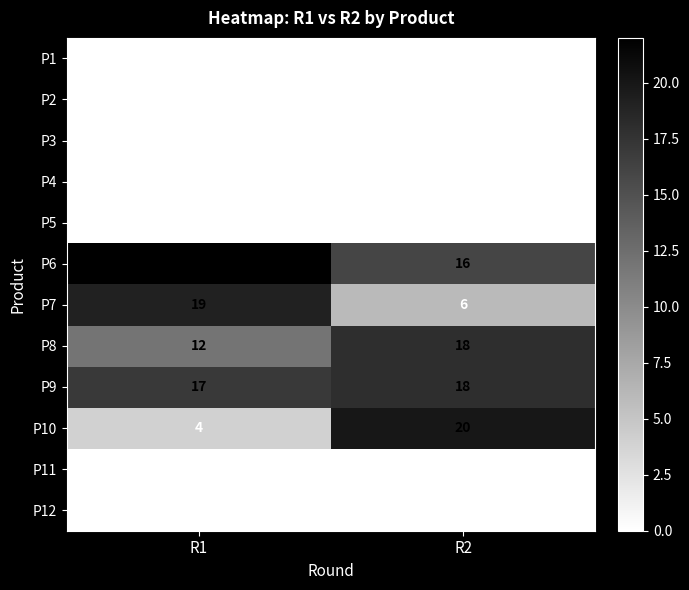

Which series changed the most between R1 and R2?

P10